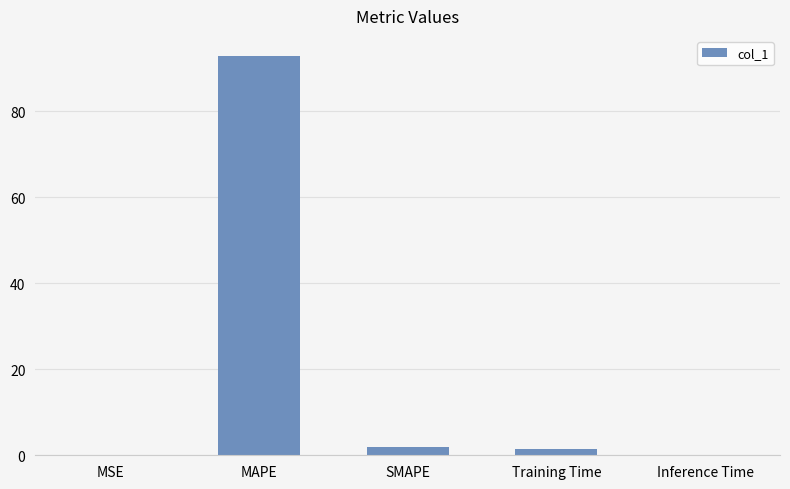

What is the greatest value displayed?

92.9